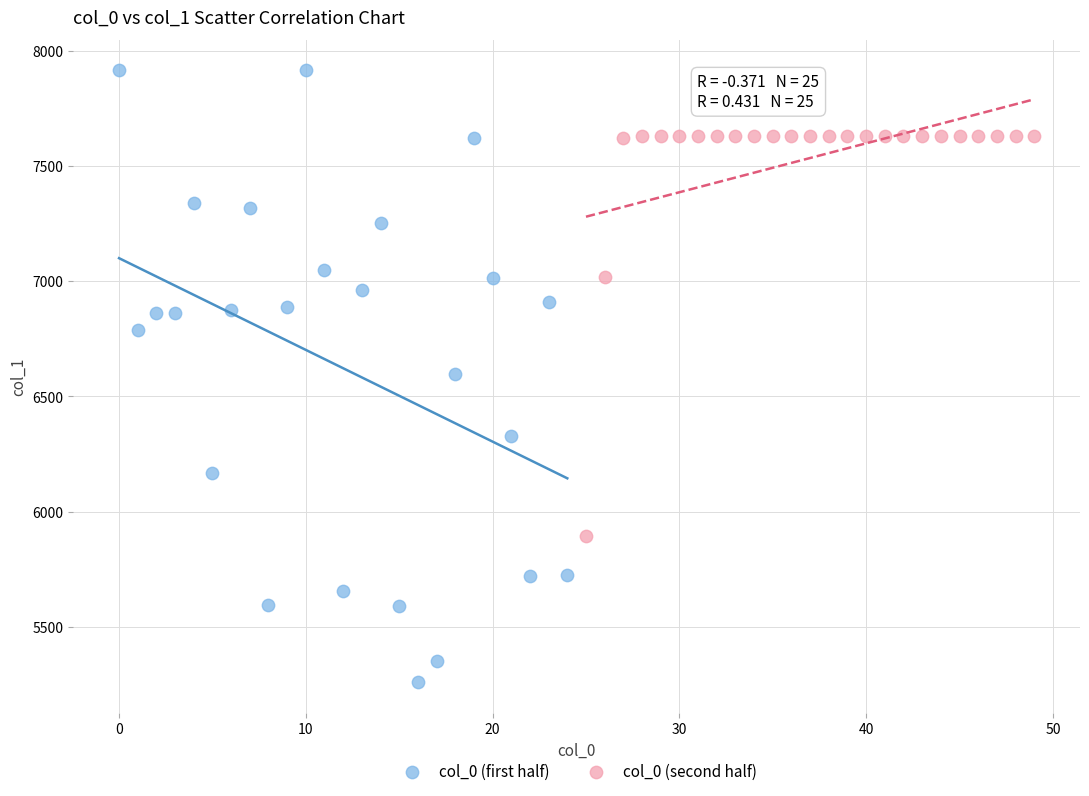

Which series contains the highest Y value?

col_0 (first half)